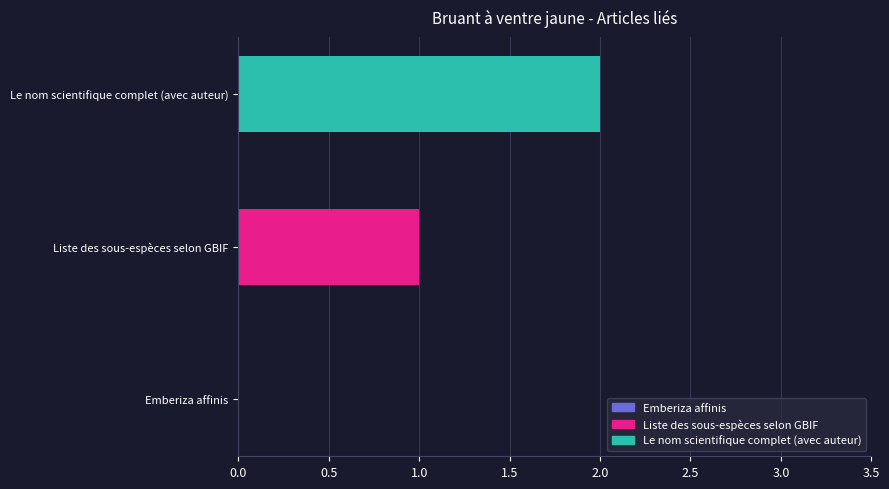

Which has a higher value, Emberiza affinis or Liste des sous-espèces selon GBIF?

Liste des sous-espèces selon GBIF